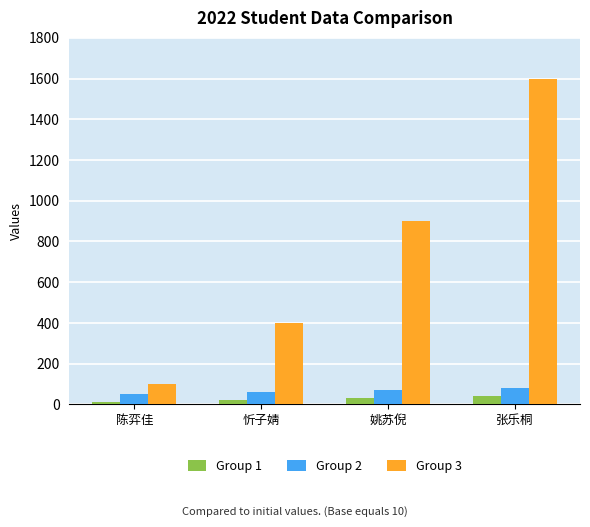

What is the difference between the Group 1 values at 姚苏倪 and 张乐桐?

10